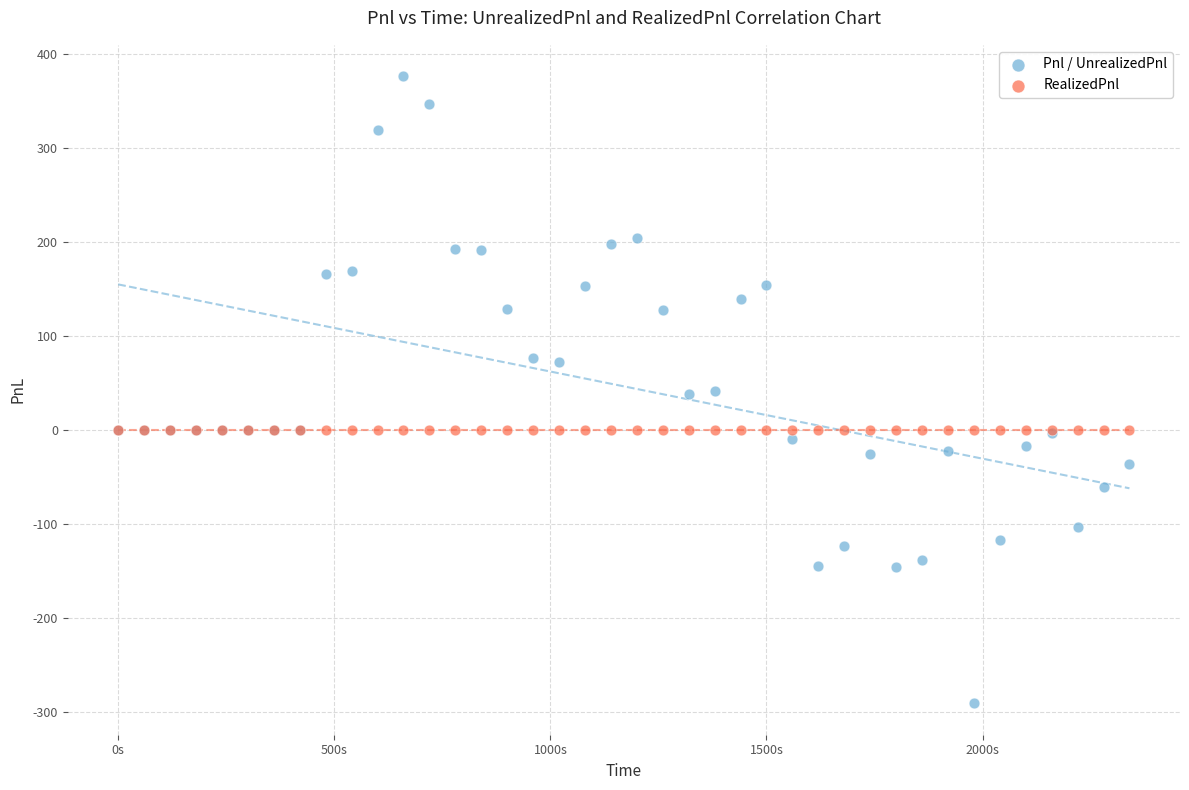

Which series contains the lowest Y value?

Pnl / UnrealizedPnl